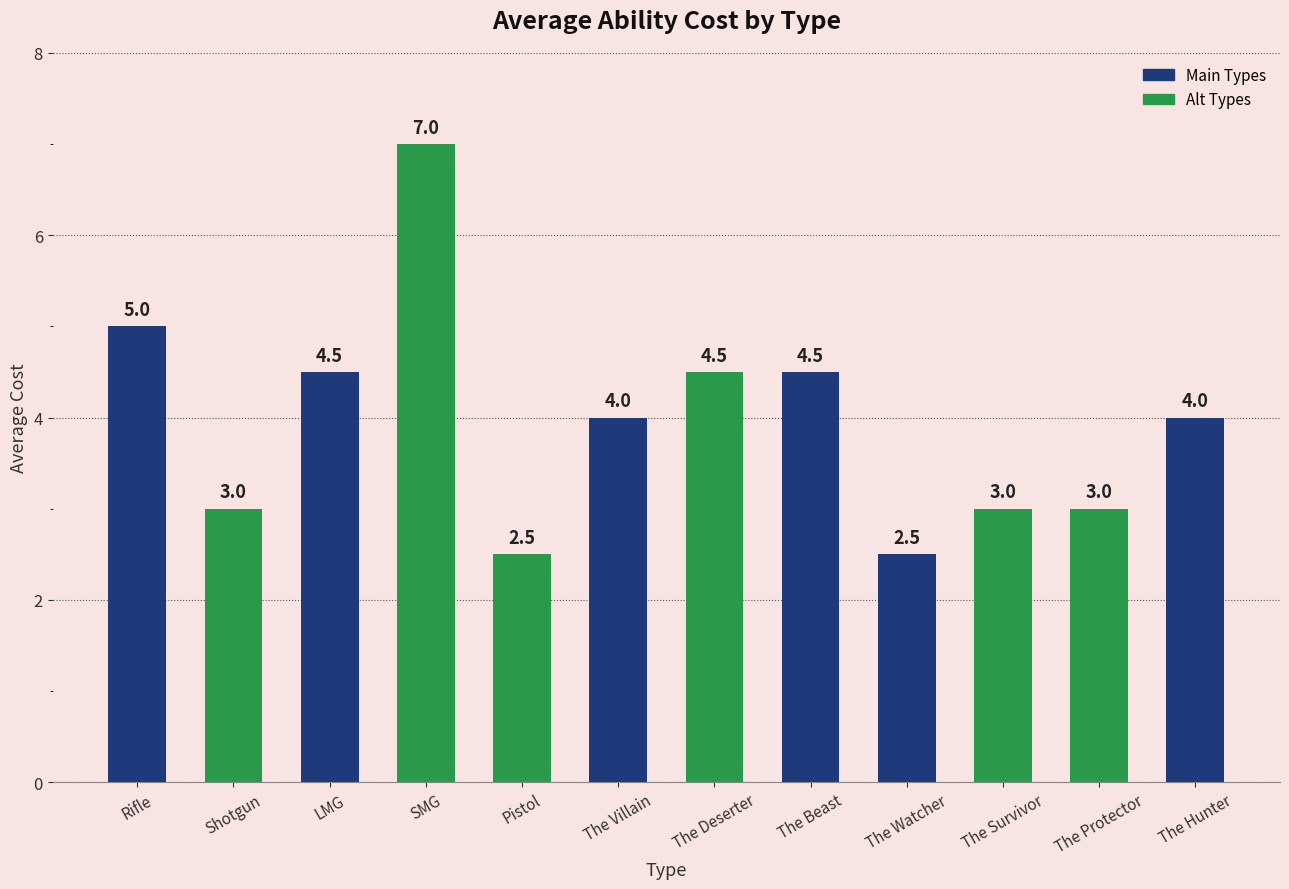

Approximately how many times larger is the value at The Survivor compared to LMG?

0.7